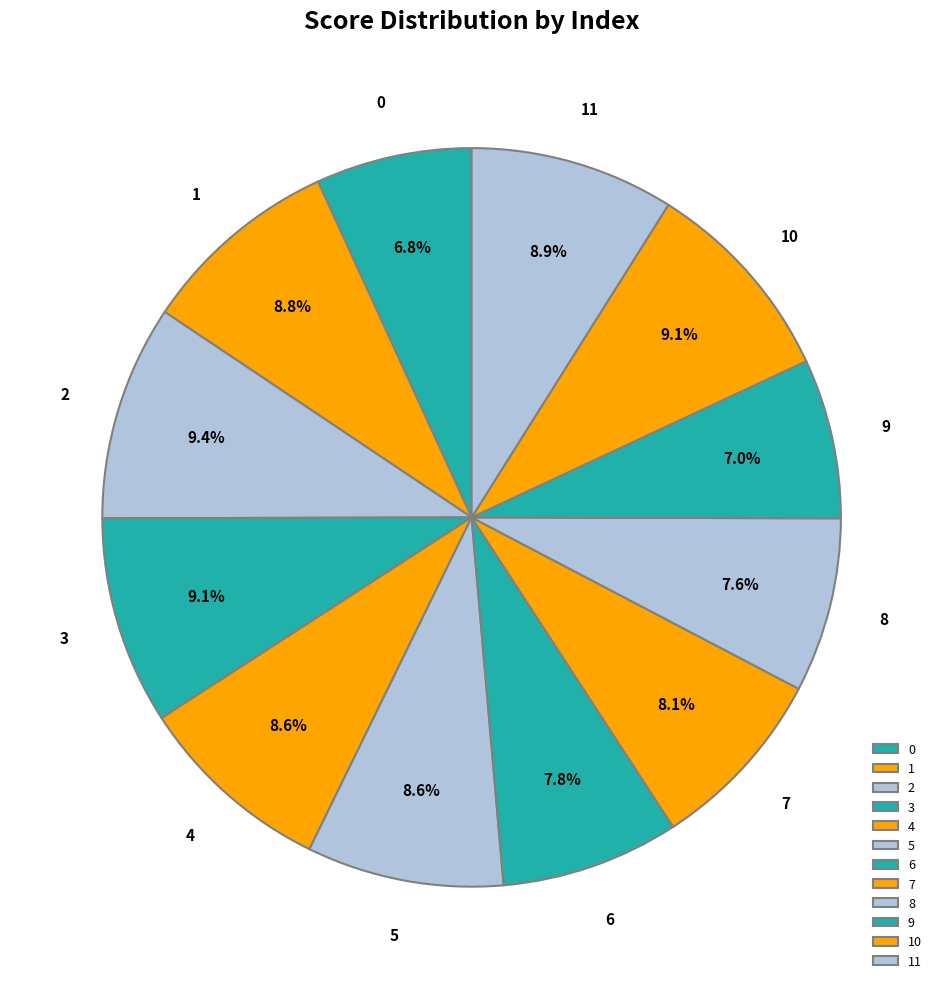

Is 11 the majority of the pie?

No